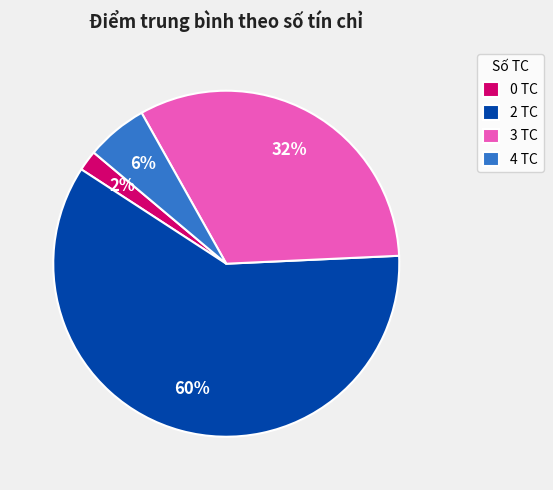

The 4 TC slice represents 6% of the pie. True or false?

True